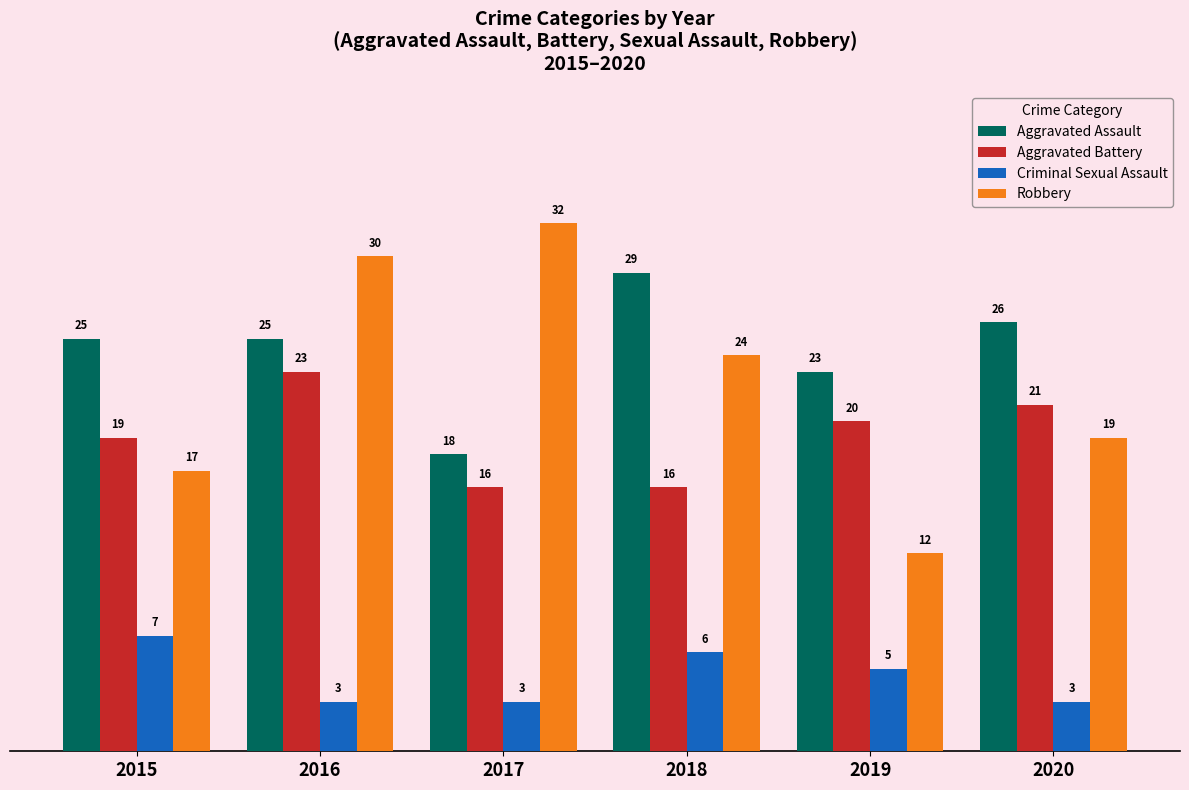

Between 2016 and 2020, which series saw the biggest shift?

Robbery